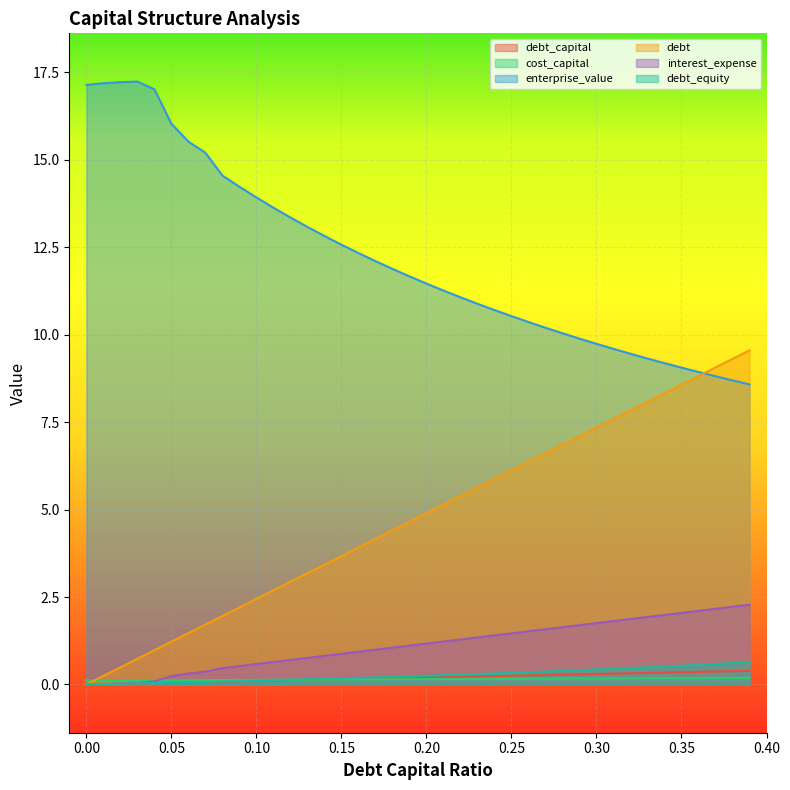

What position from the left is 0.06?

7